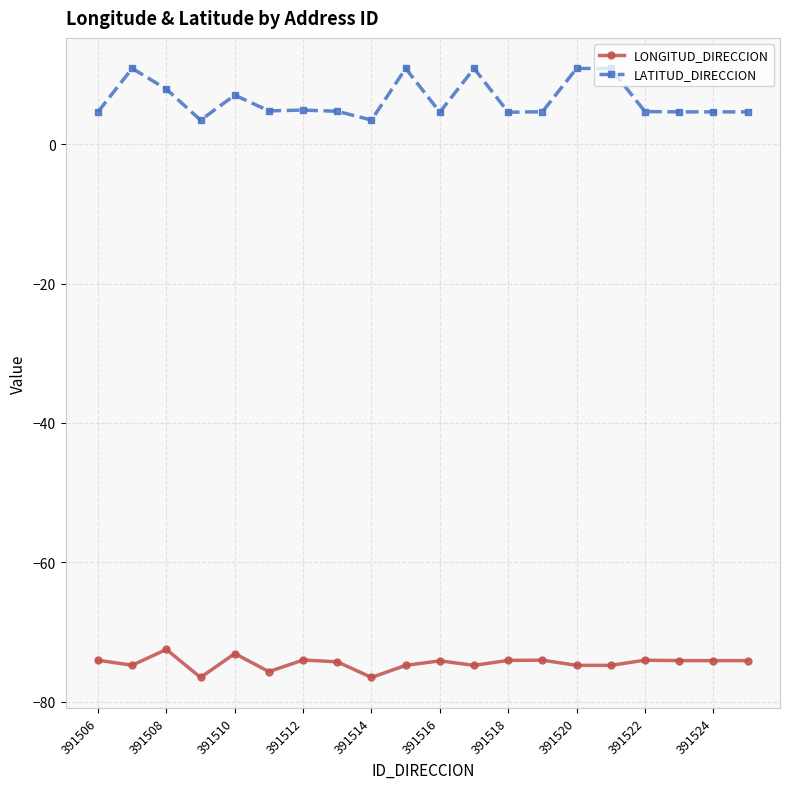

What are all the series names shown in the legend?

LONGITUD_DIRECCION, LATITUD_DIRECCION